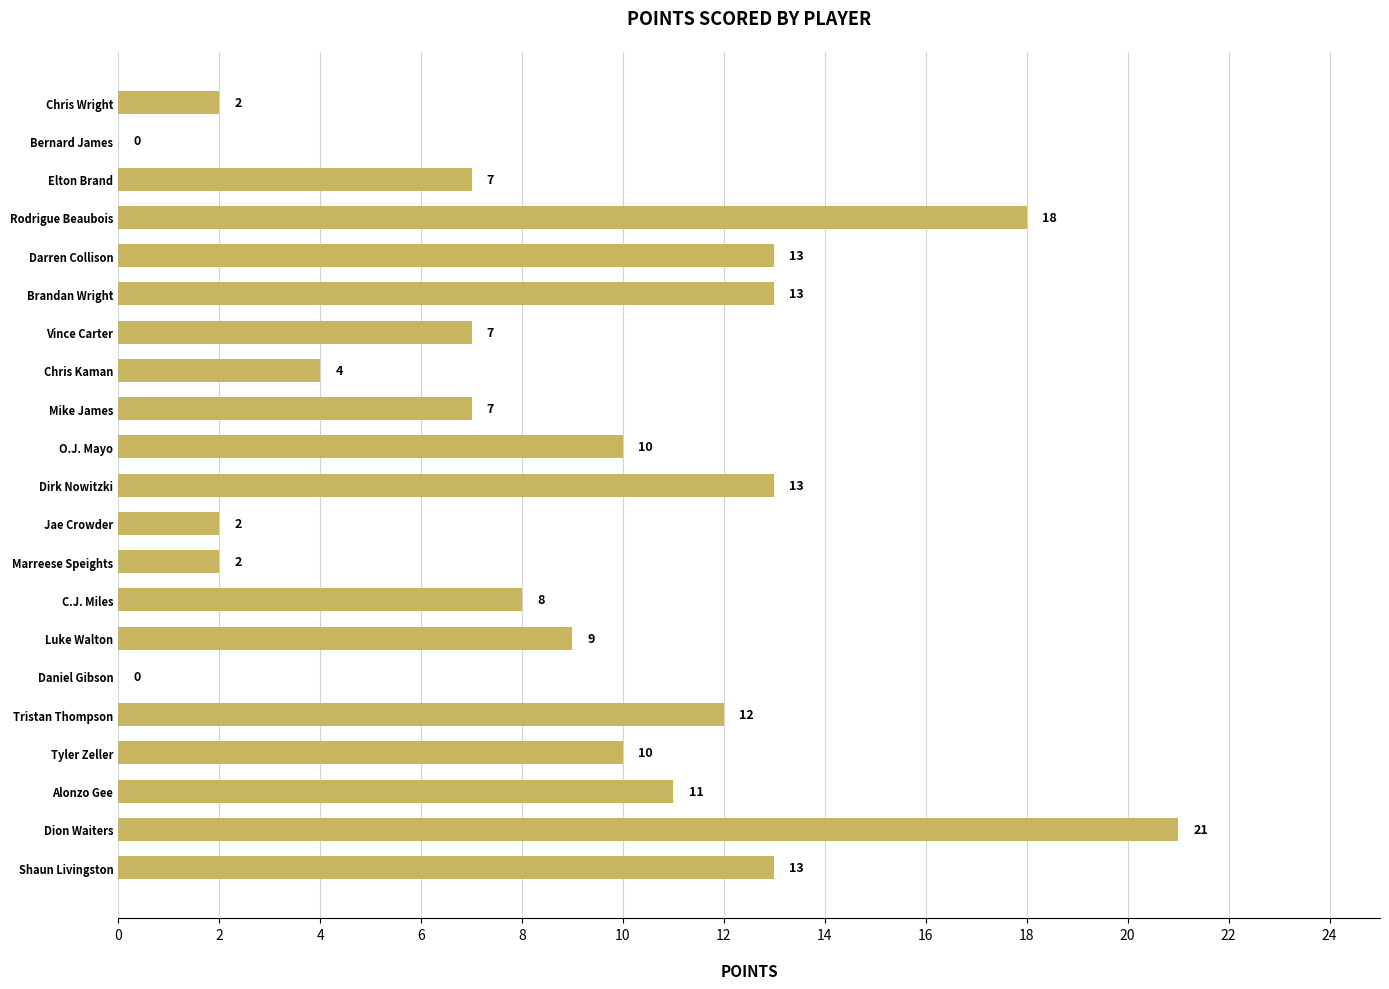

How many series are shown in this chart?

1